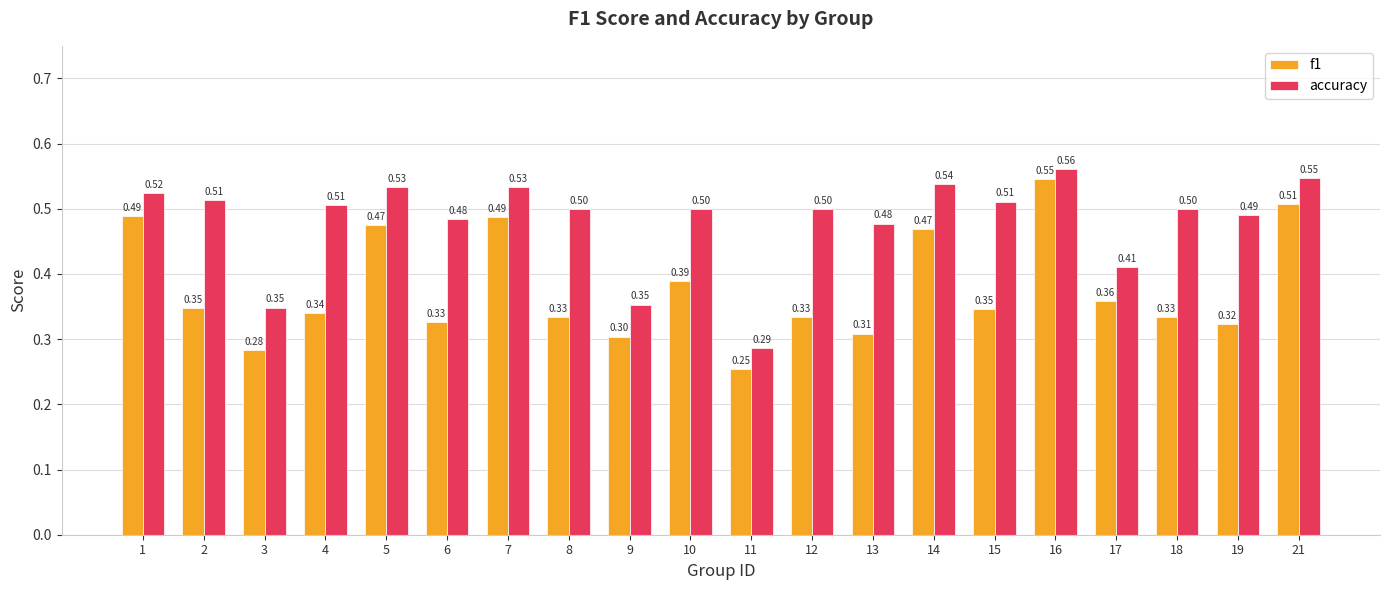

Which label corresponds to the smallest value in the chart?

11